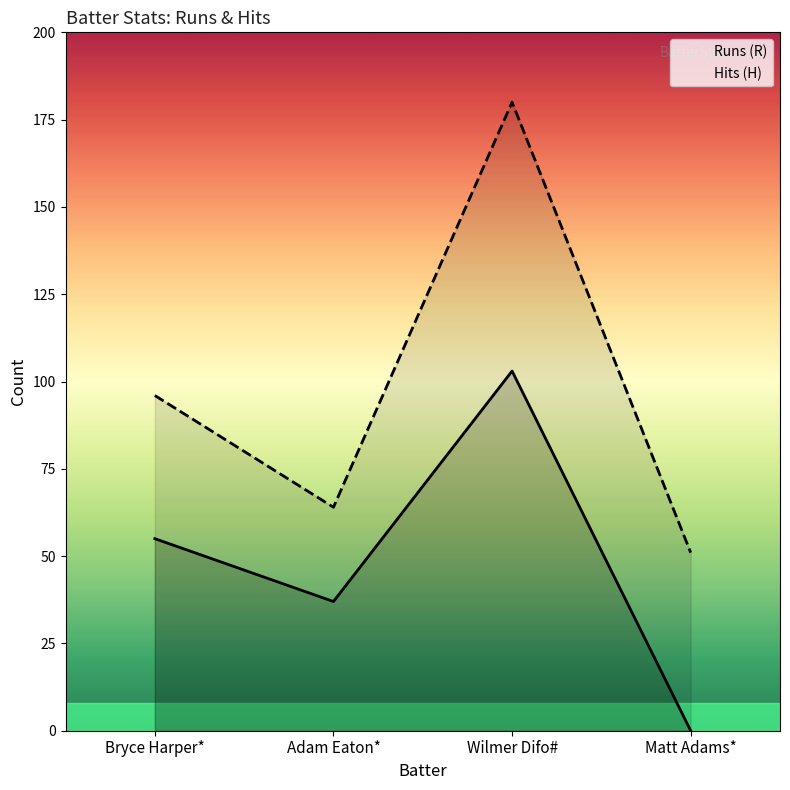

How many data points in Runs (R) are above 55?

1